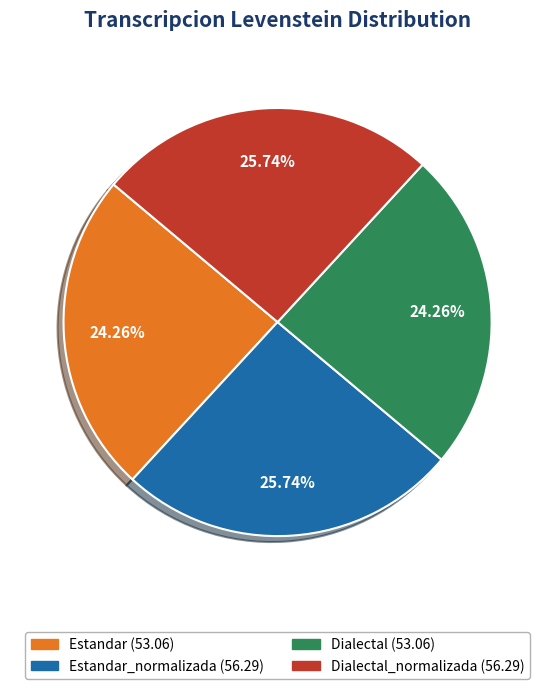

Does any single category account for the majority?

No